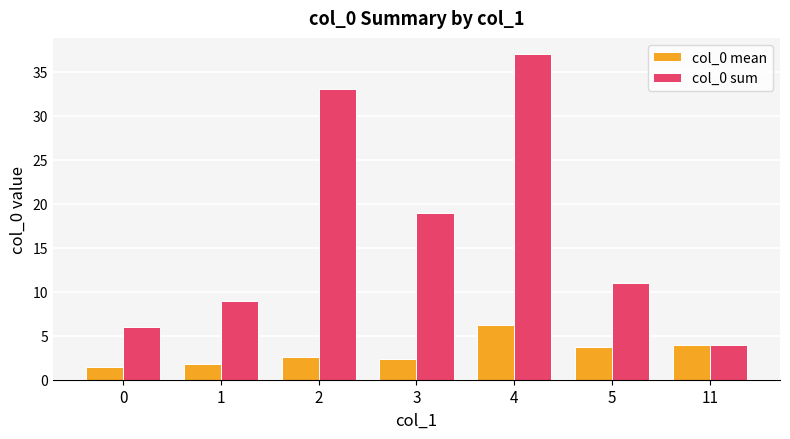

Rank the series by their average value, from lowest to highest.

col_0 mean, col_0 sum